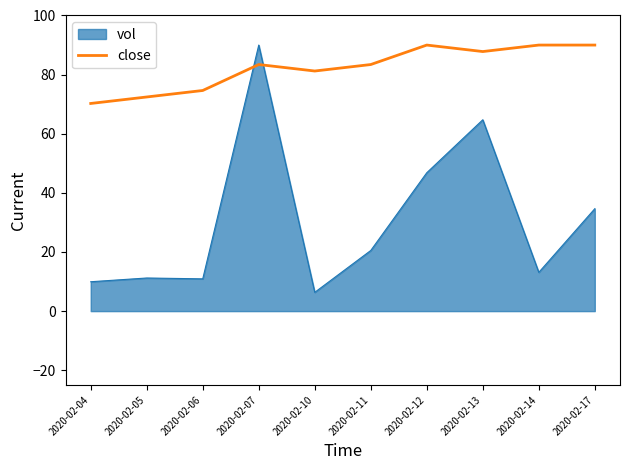

Is it true that close equals 122.8 at 2020-02-06?

False